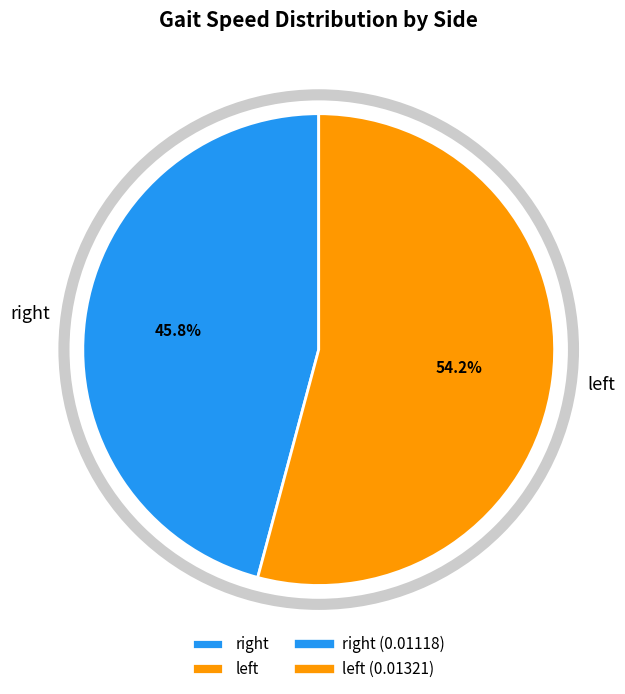

Is there any slice that represents more than half of the pie?

Yes